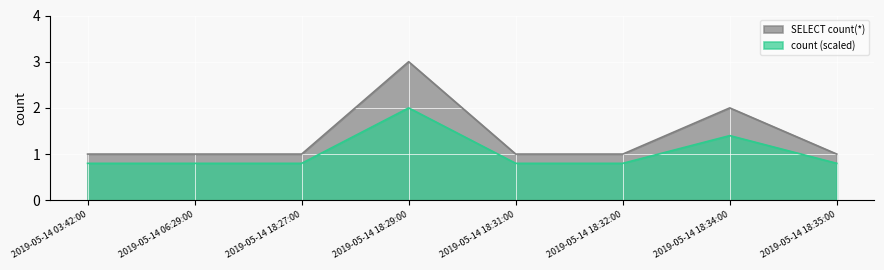

Which label corresponds to the smallest value in the chart?

2019-05-14 03:42:00